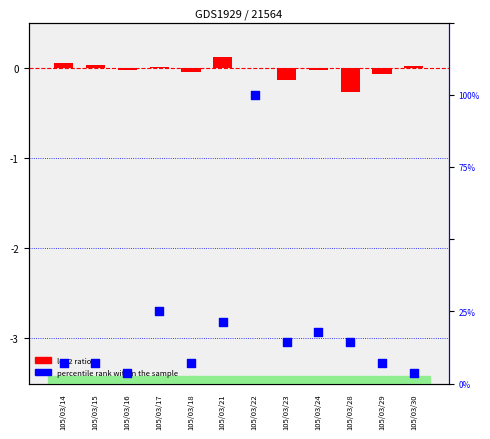

At which category is the sum across all series the highest?

105/03/22